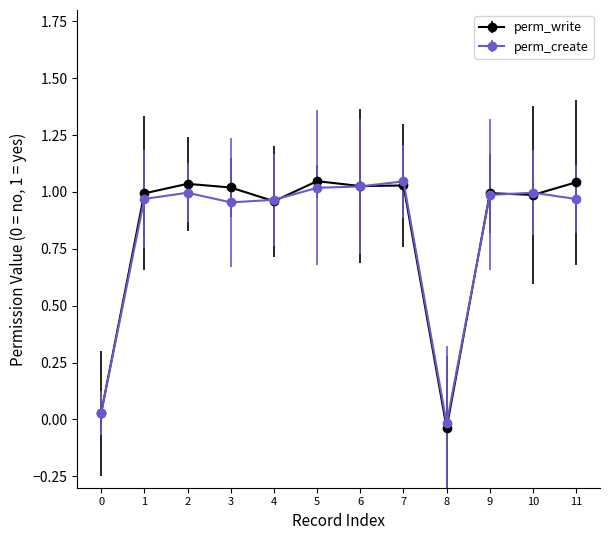

How many lines are shown in the chart?

2